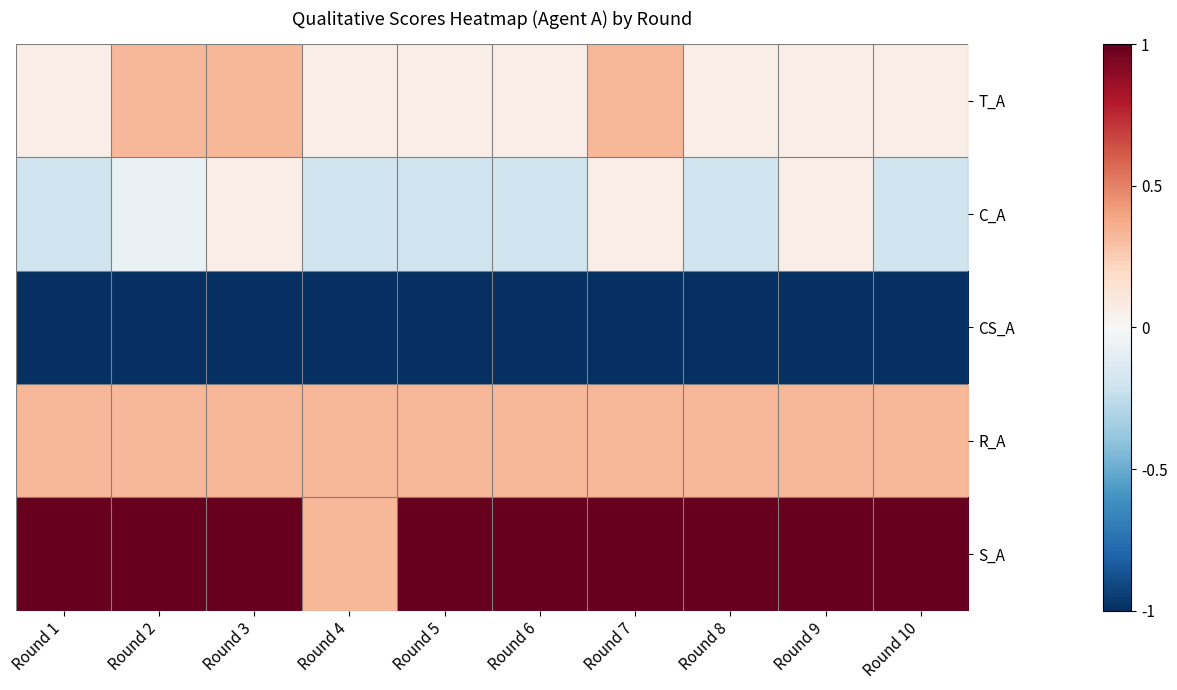

At which category does the chart reach its peak across all series?

Round 1